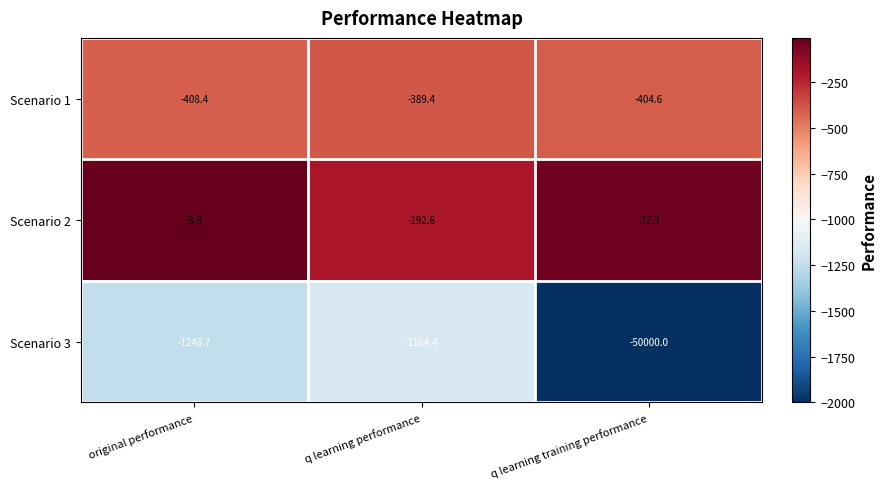

True or false: Scenario 2 has a value of -12.5 at original performance.

False